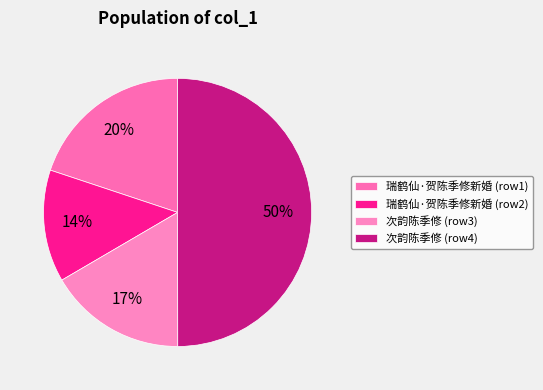

Which category has the smallest portion of the pie?

瑞鹤仙·贺陈季修新婚 (row2)